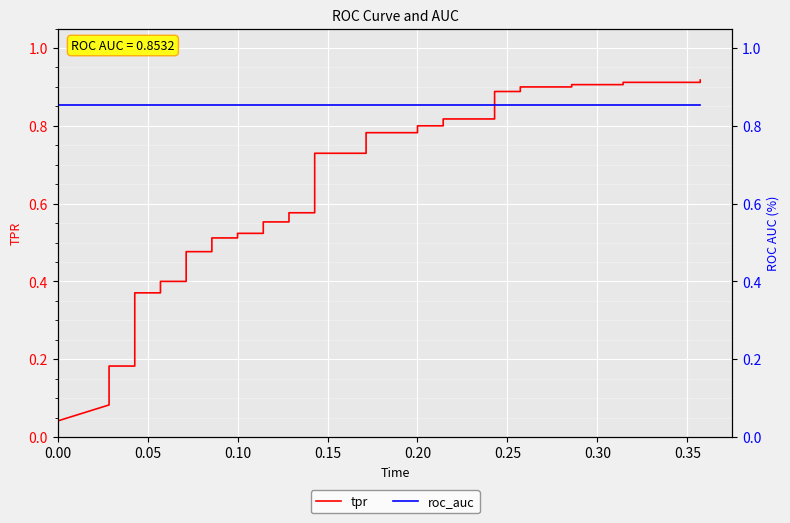

What is the label of the 8th point from the left?

0.35